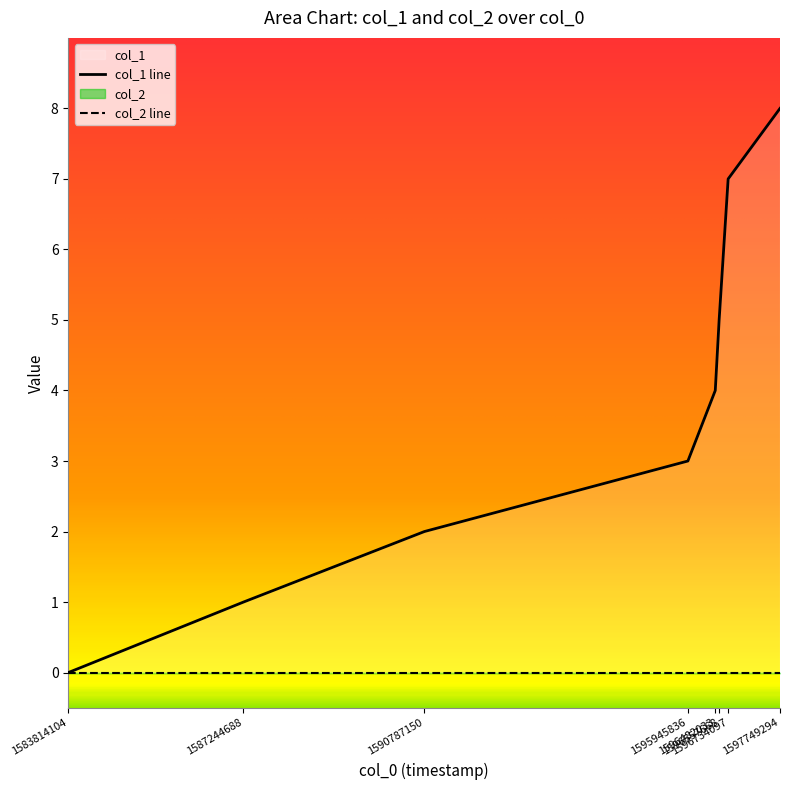

At which label is the value closest to 4?

1596482033